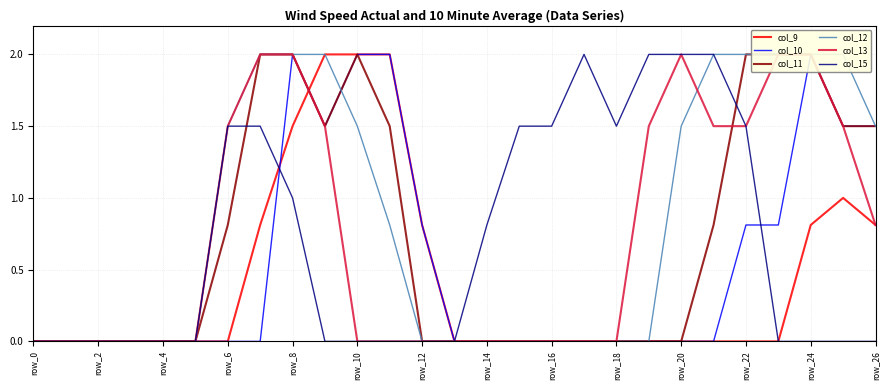

What is the difference between the maximum and minimum values in the col_9 series?

2.0